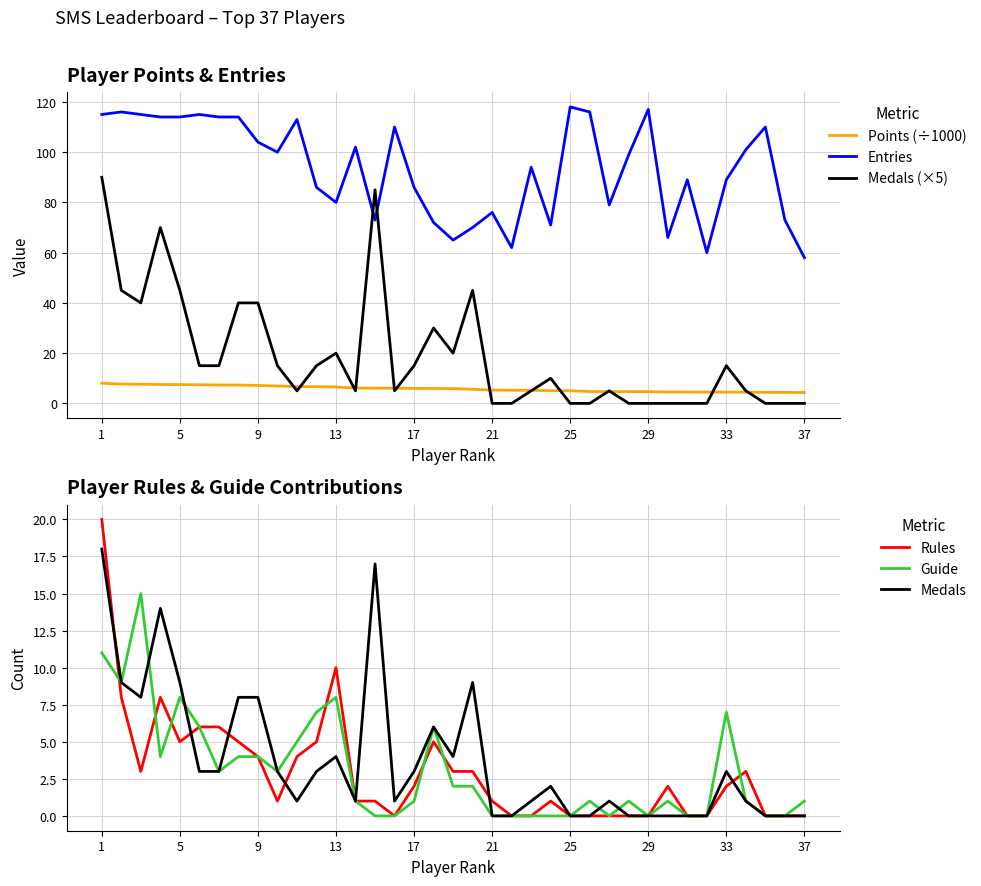

Reading left to right, list all the values displayed in this chart.

Points (÷1000): 8.0	7.7	7.6	7.5	7.5	7.4	7.3	7.3	7.1	6.9	6.7	6.6	6.6	6.1	6.1	6.0	6.0	5.9	5.9	5.6	5.3	5.2	5.2	5.1	5.0	4.7	4.7	4.7	4.7	4.5	4.5	4.5	4.5	4.5	4.4	4.4	4.3
Entries: 115.0	116.0	115.0	114.0	114.0	115.0	114.0	114.0	104.0	100.0	113.0	86.0	80.0	102.0	73.0	110.0	86.0	72.0	65.0	70.0	76.0	62.0	94.0	71.0	118.0	116.0	79.0	99.0	117.0	66.0	89.0	60.0	89.0	101.0	110.0	73.0	58.0
Medals (×5): 90.0	45.0	40.0	70.0	45.0	15.0	15.0	40.0	40.0	15.0	5.0	15.0	20.0	5.0	85.0	5.0	15.0	30.0	20.0	45.0	0.0	0.0	5.0	10.0	0.0	0.0	5.0	0.0	0.0	0.0	0.0	0.0	15.0	5.0	0.0	0.0	0.0
Rules: 20.0	8.0	3.0	8.0	5.0	6.0	6.0	5.0	4.0	1.0	4.0	5.0	10.0	1.0	1.0	0.0	2.0	5.0	3.0	3.0	1.0	0.0	0.0	1.0	0.0	0.0	0.0	0.0	0.0	2.0	0.0	0.0	2.0	3.0	0.0	0.0	0.0
Guide: 11.0	9.0	15.0	4.0	8.0	6.0	3.0	4.0	4.0	3.0	5.0	7.0	8.0	1.0	0.0	0.0	1.0	6.0	2.0	2.0	0.0	0.0	0.0	0.0	0.0	1.0	0.0	1.0	0.0	1.0	0.0	0.0	7.0	1.0	0.0	0.0	1.0
Medals: 18.0	9.0	8.0	14.0	9.0	3.0	3.0	8.0	8.0	3.0	1.0	3.0	4.0	1.0	17.0	1.0	3.0	6.0	4.0	9.0	0.0	0.0	1.0	2.0	0.0	0.0	1.0	0.0	0.0	0.0	0.0	0.0	3.0	1.0	0.0	0.0	0.0